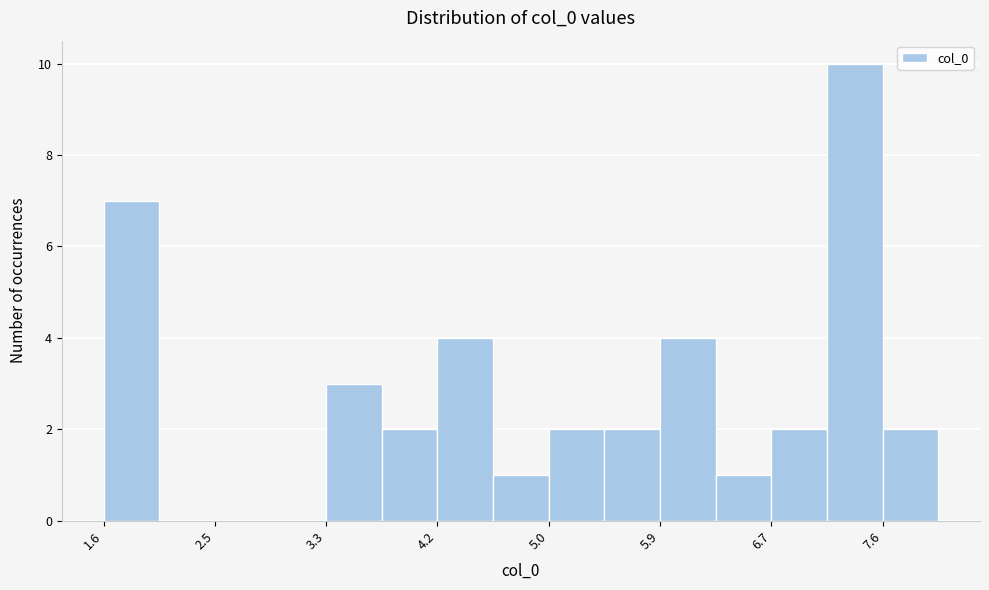

Which range on the x-axis has the tallest bar?

7.2 to 7.6